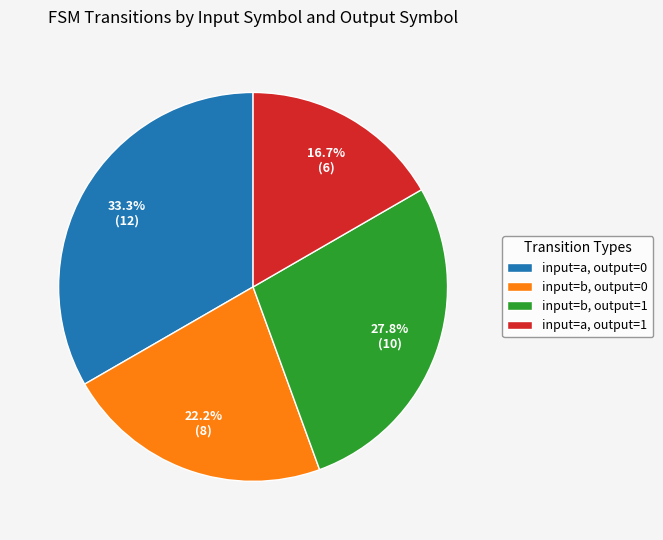

Rank the categories by value from lowest to highest.

input=a, output=1, input=b, output=0, input=b, output=1, input=a, output=0